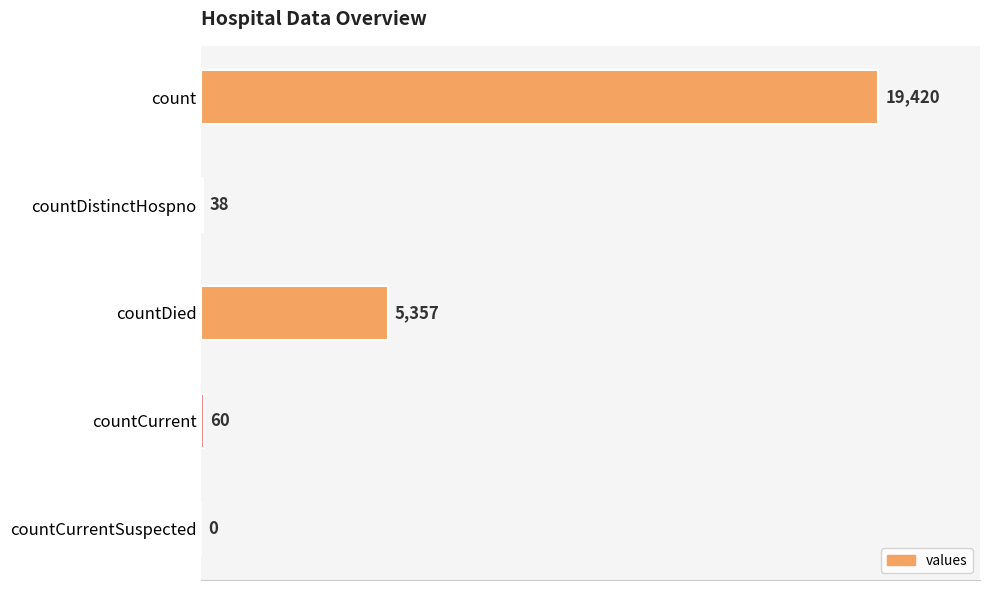

What is the sum of the values at countDied and count?

24777